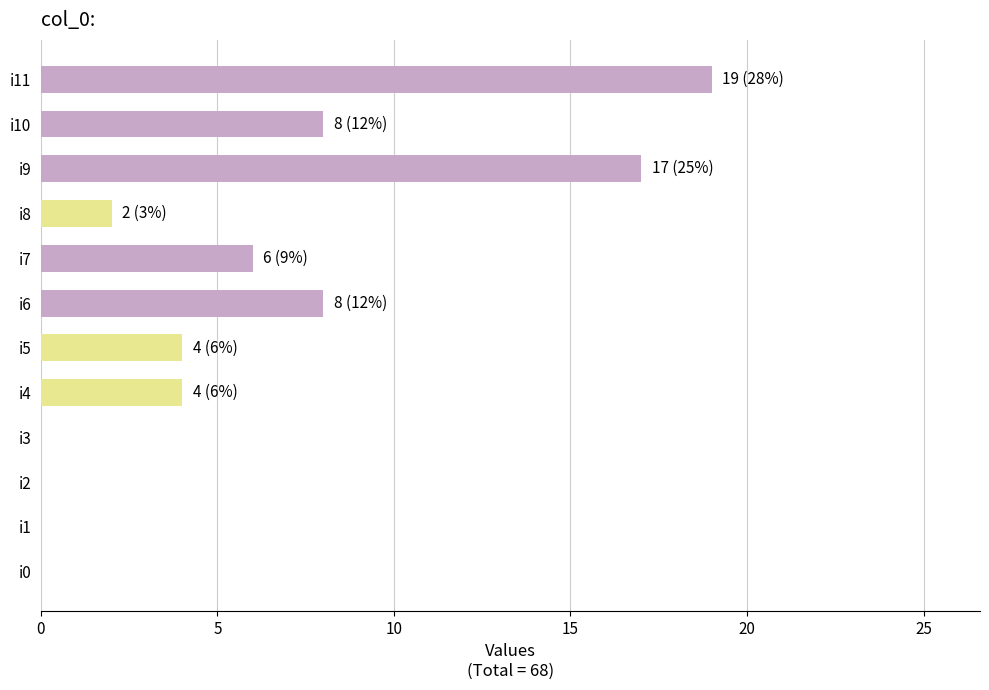

What is the average value?

6